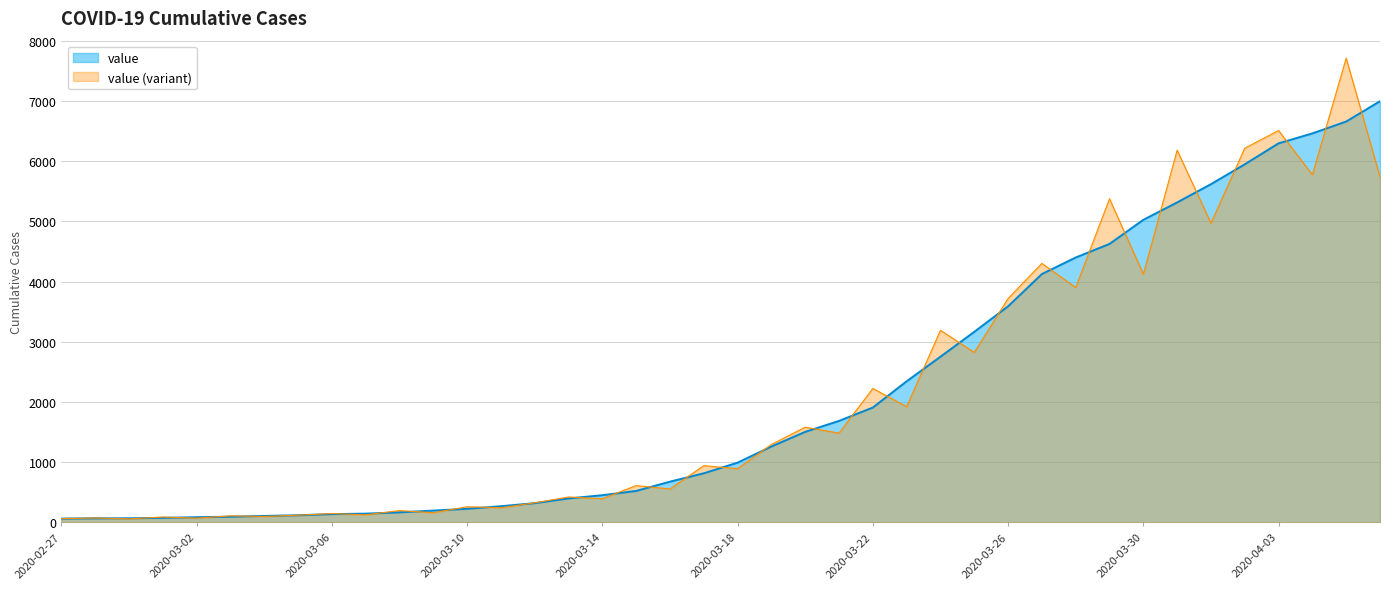

Does the chart display data point markers on the line(s)?

No